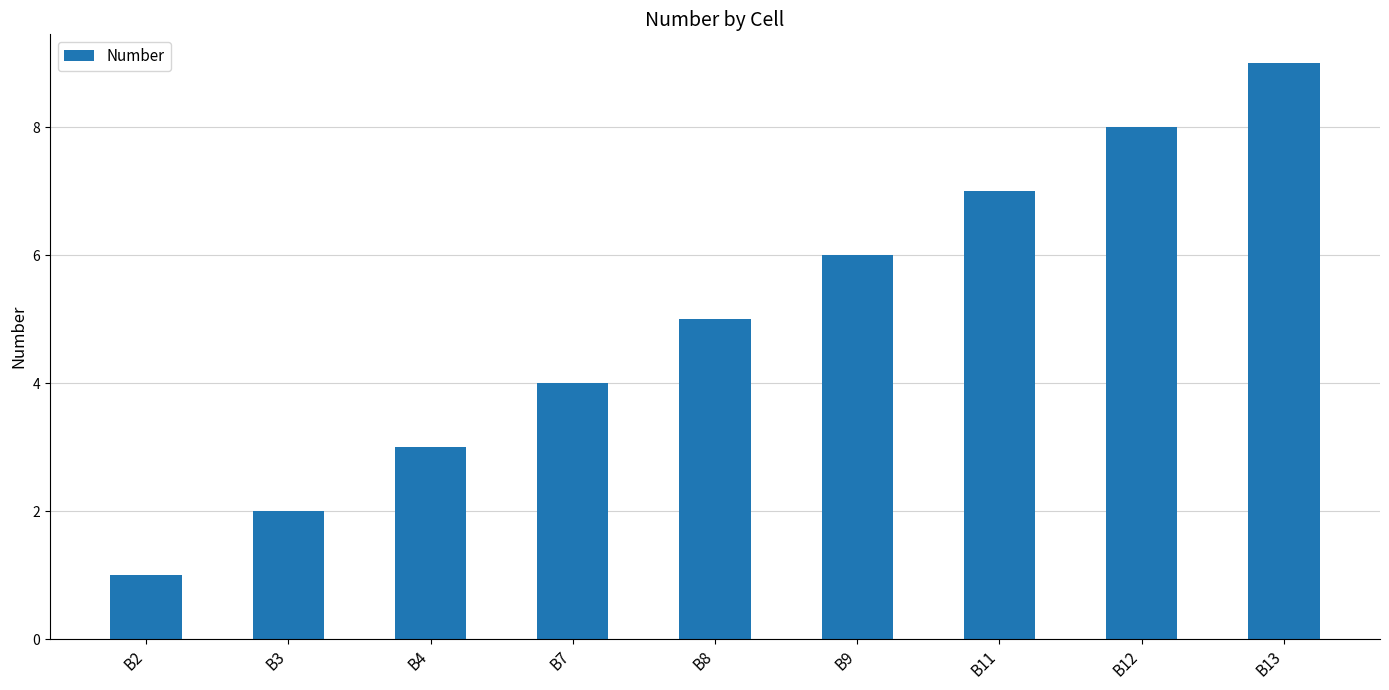

Approximately how many times larger is the value at B2 compared to B4?

0.3